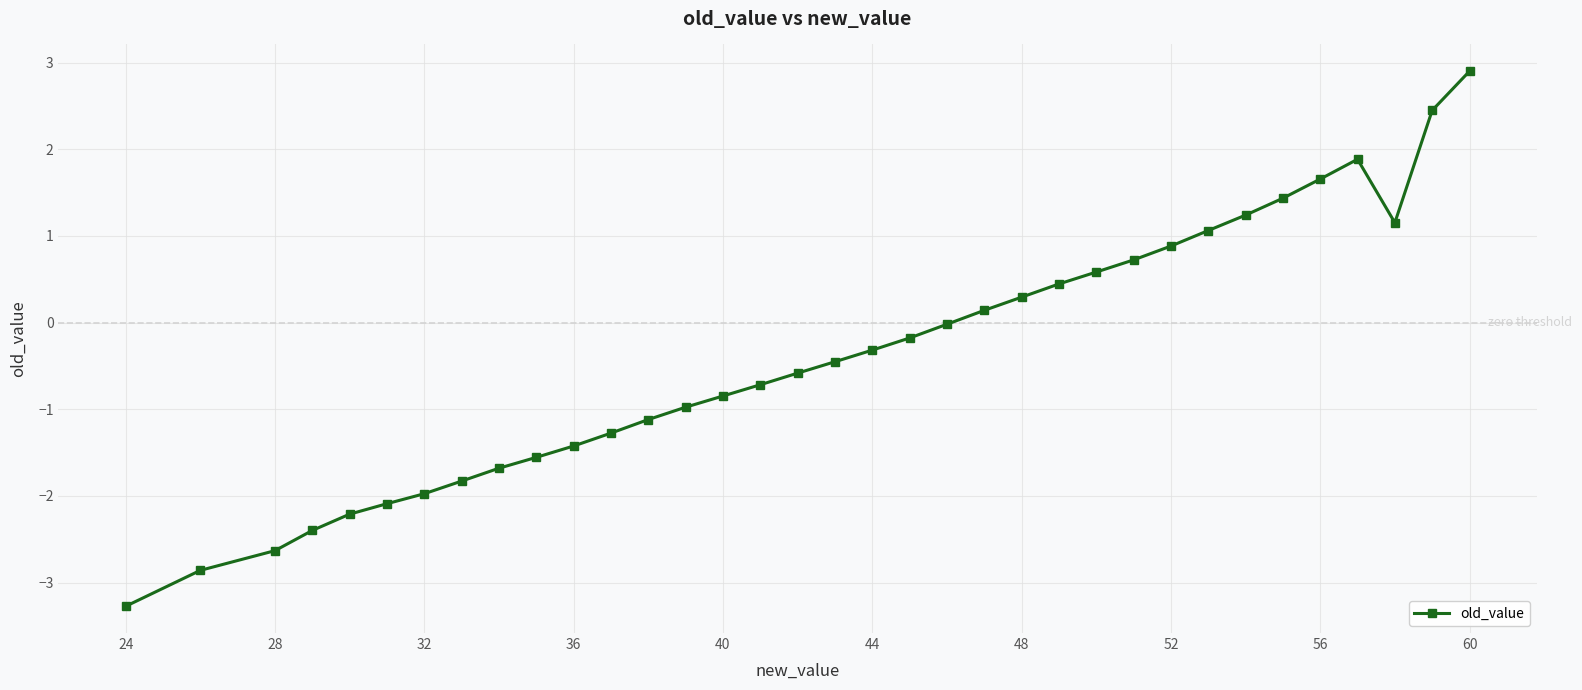

What is the value of the 24th point from the left?

0.4